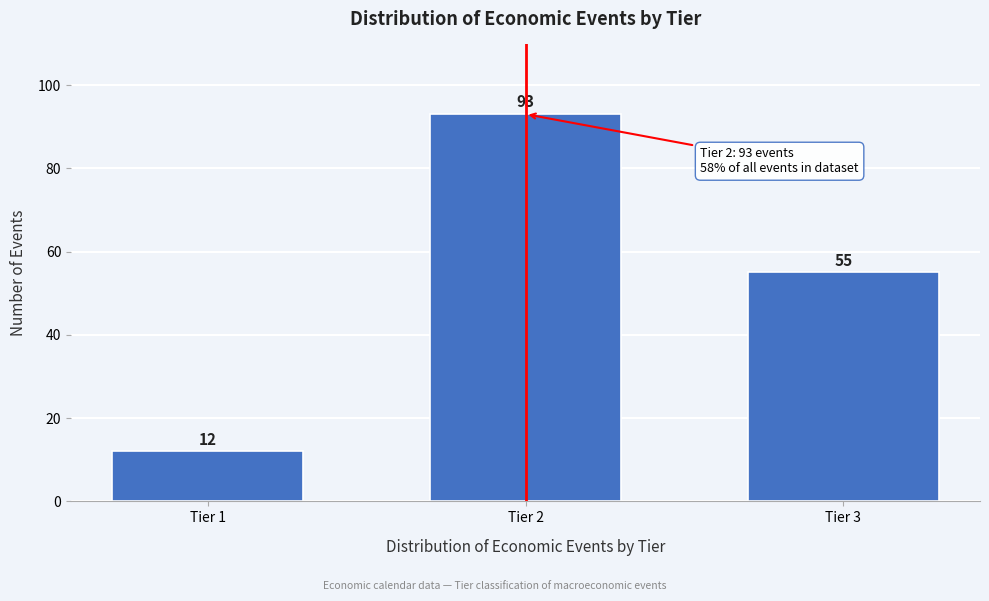

Reading left to right, list all the values displayed in this chart.

12	93	55